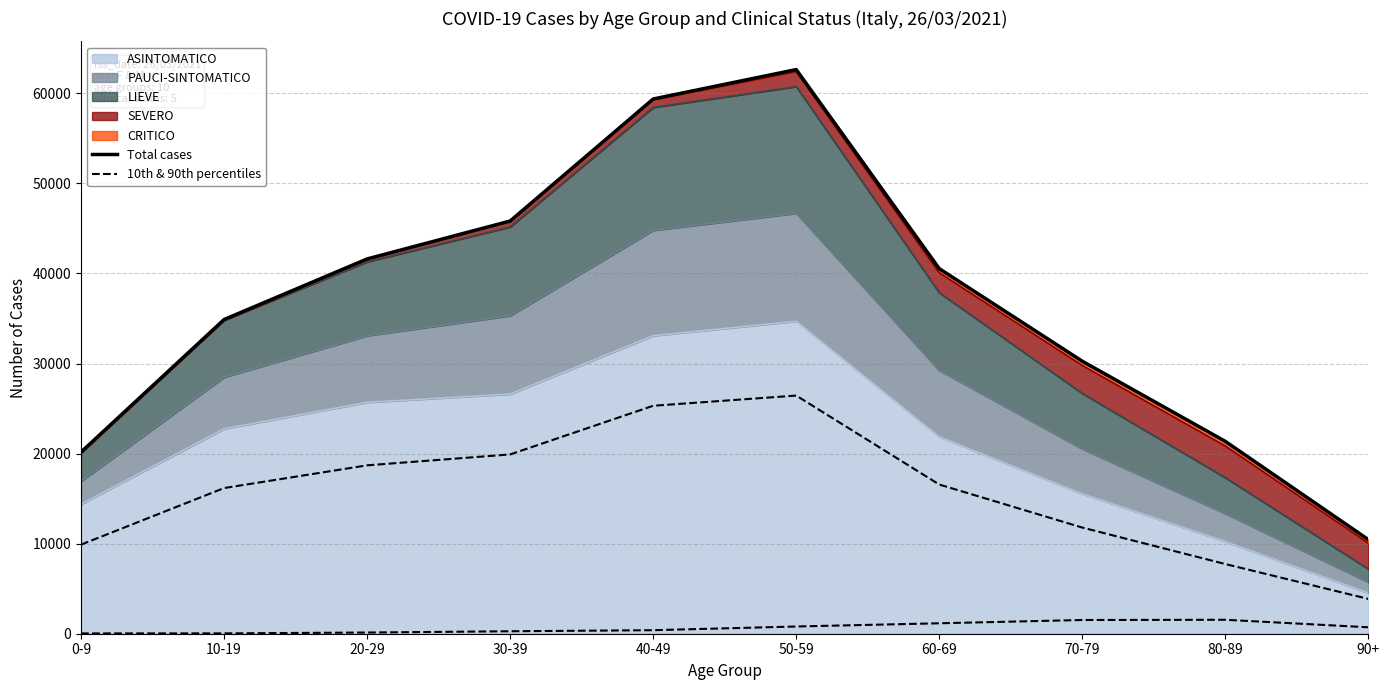

What is the sum of all Total cases values?

367077.0